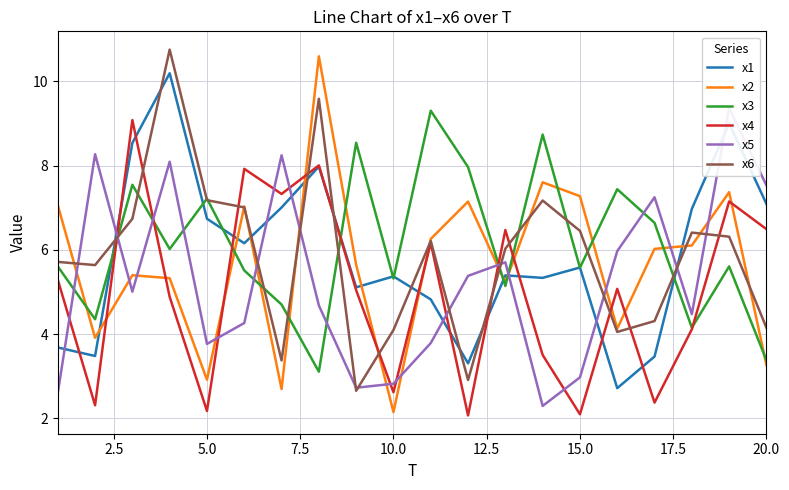

At which label does x2 reach its minimum?

10.0